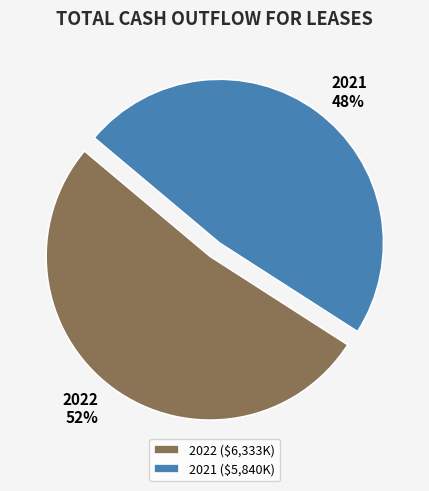

The 2021 slice represents 60% of the pie. True or false?

False